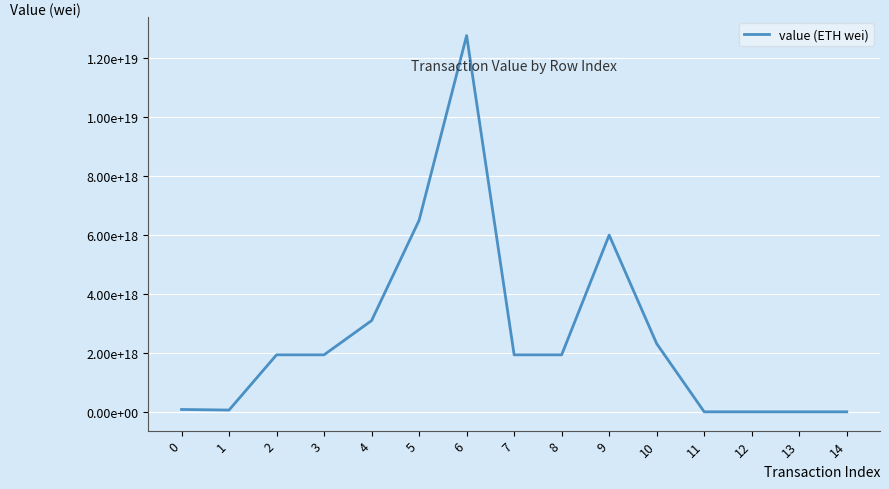

What is the smallest value displayed?

100000000000000